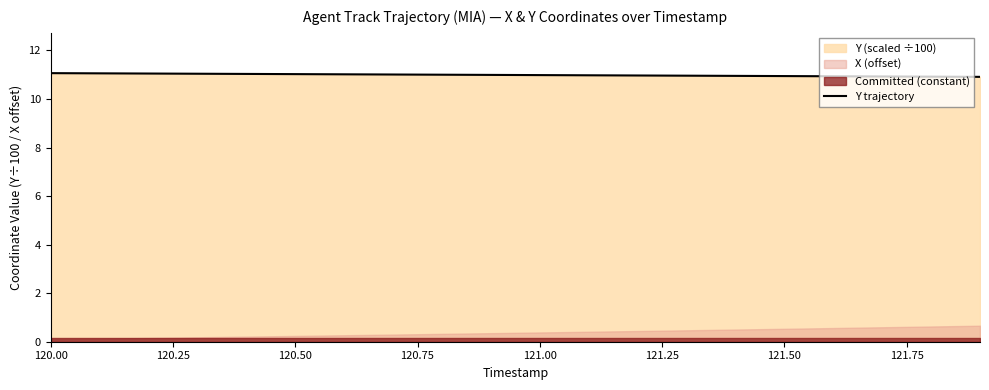

How many lines are shown in the chart?

1